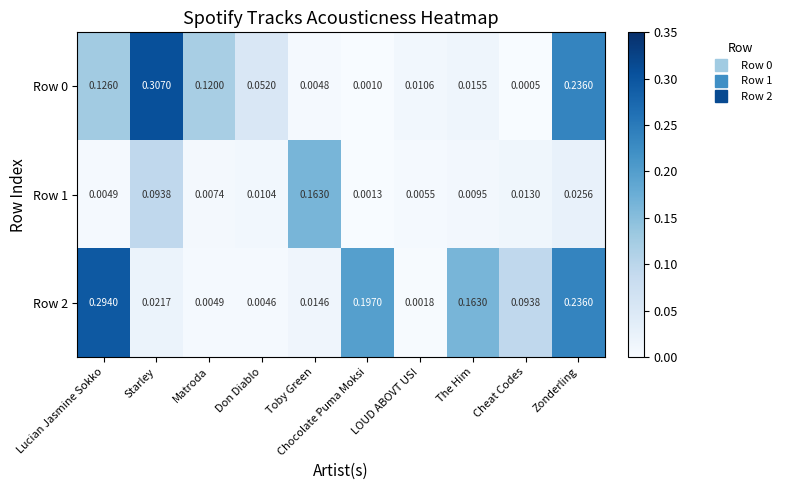

At which category does the chart reach its peak across all series?

Starley